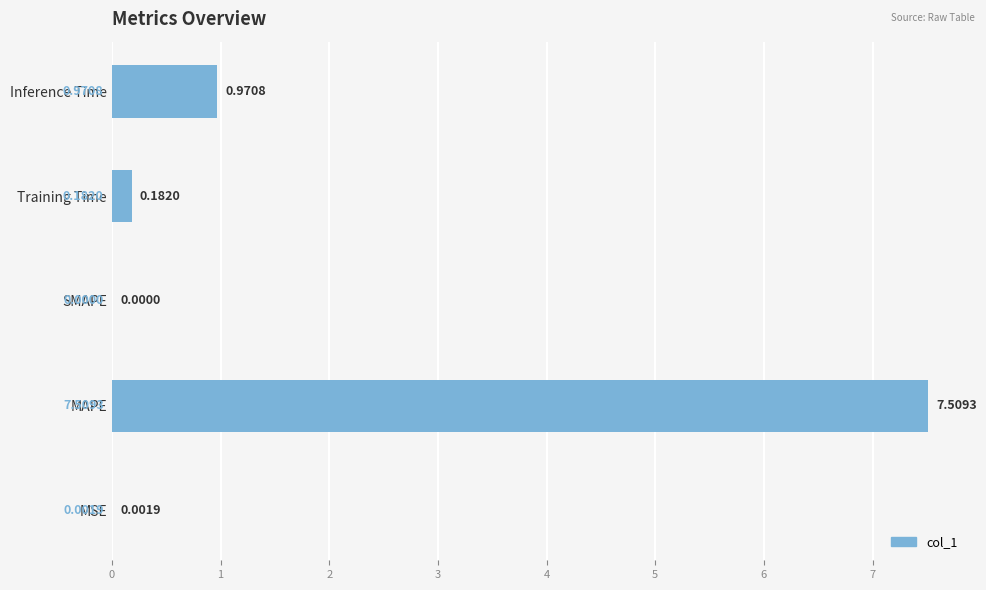

What is the sum of the values at Inference Time and MAPE?

8.5